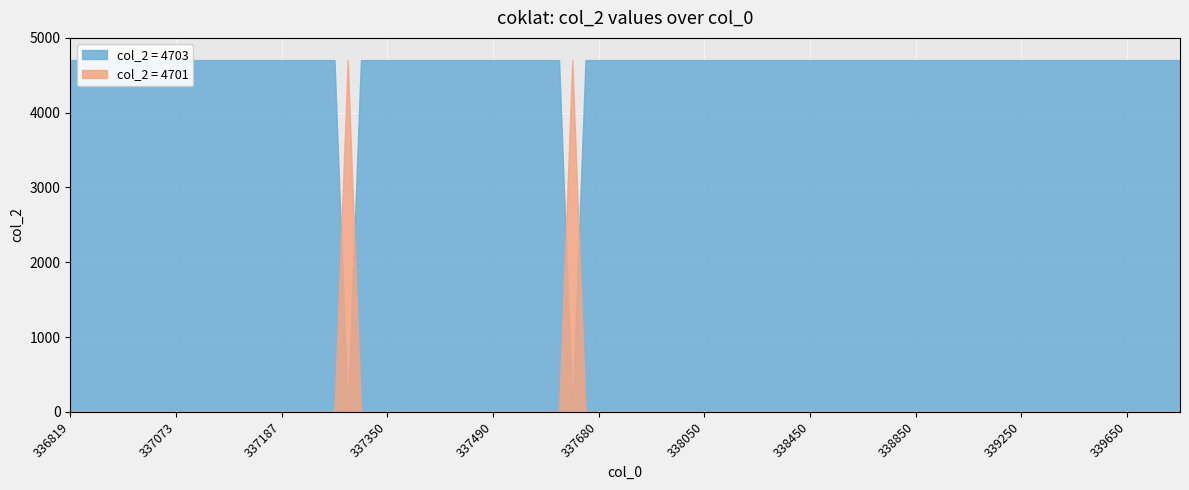

Between 13 and 16, which series saw the biggest shift?

col_2_4703